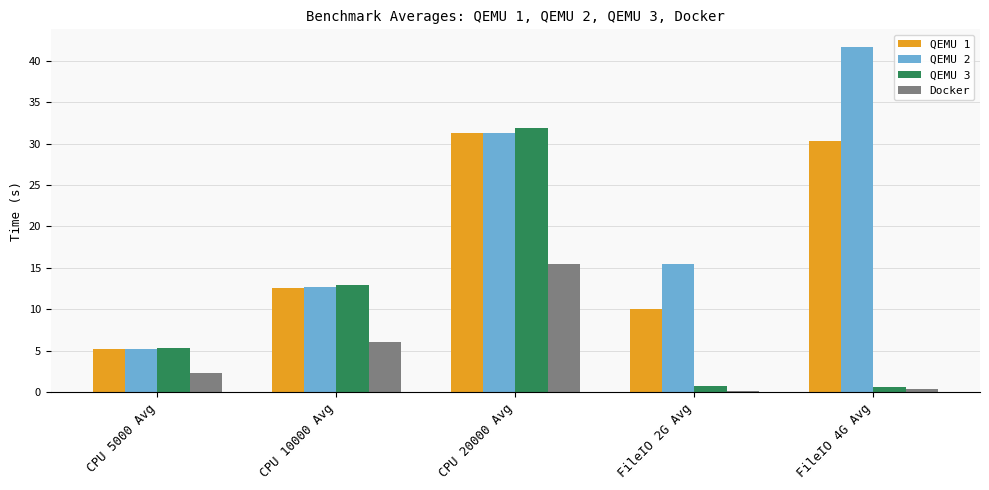

Which series changed the most between CPU 5000 Avg and CPU 20000 Avg?

QEMU 3